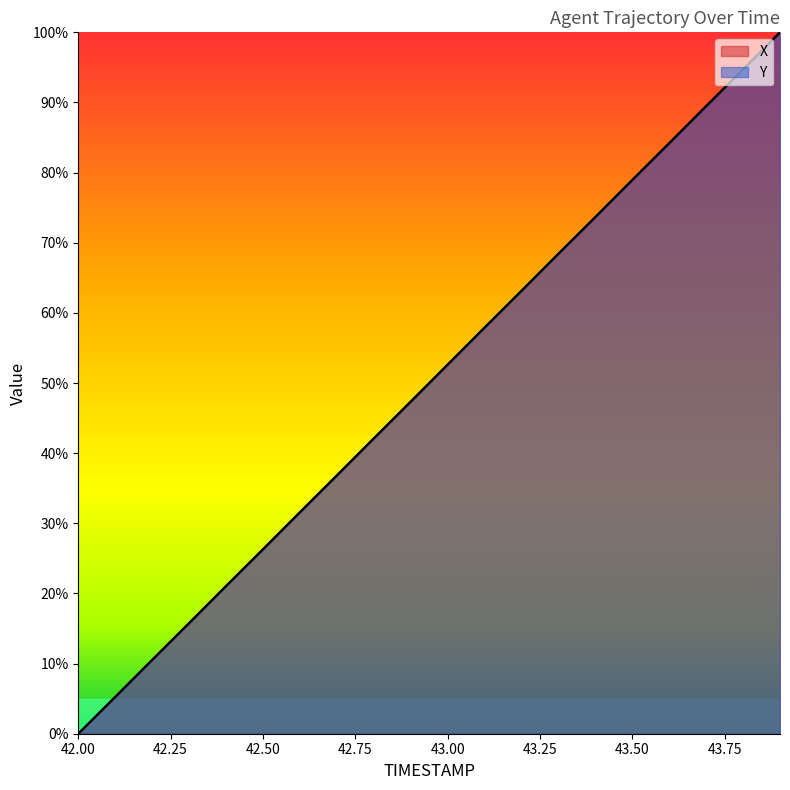

What is the difference between the X values at 43.4 and 43.8?

21.0